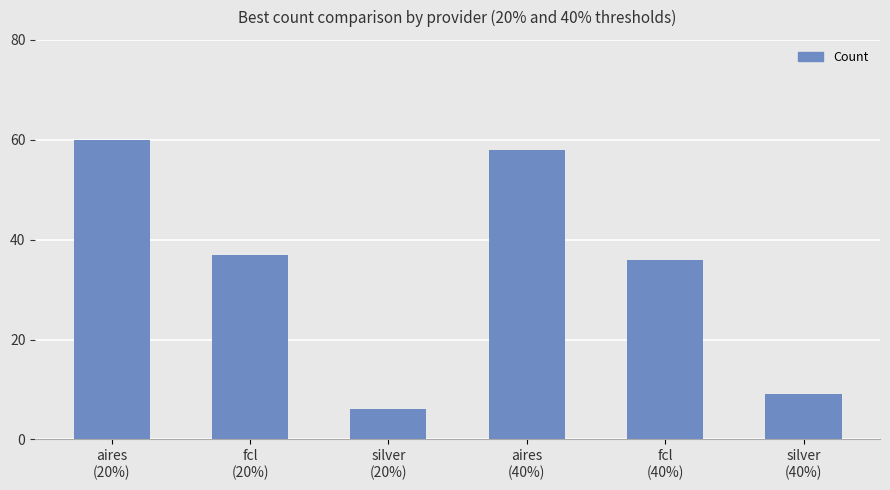

What is the value of the 1st bar from the left?

60